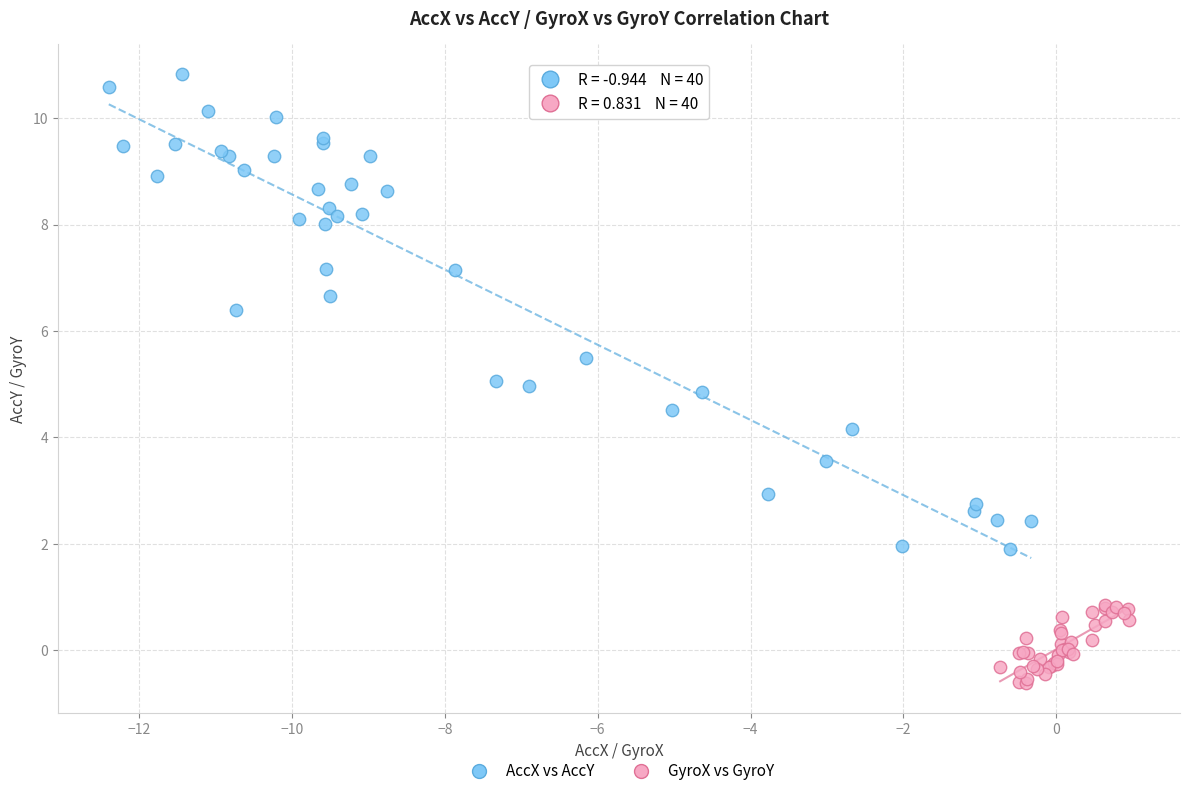

Which series contains the lowest Y value?

GyroX vs GyroY